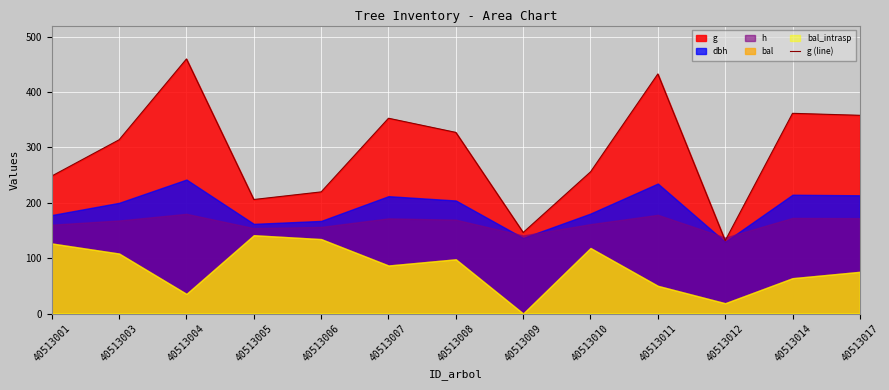

What is the ratio of the value at 40513001 to the value at 40513008?

0.8